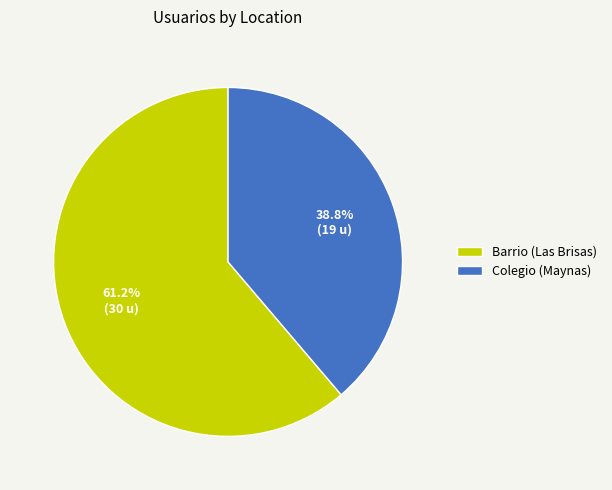

Is it true that Colegio (Maynas) is 50% of the pie?

False